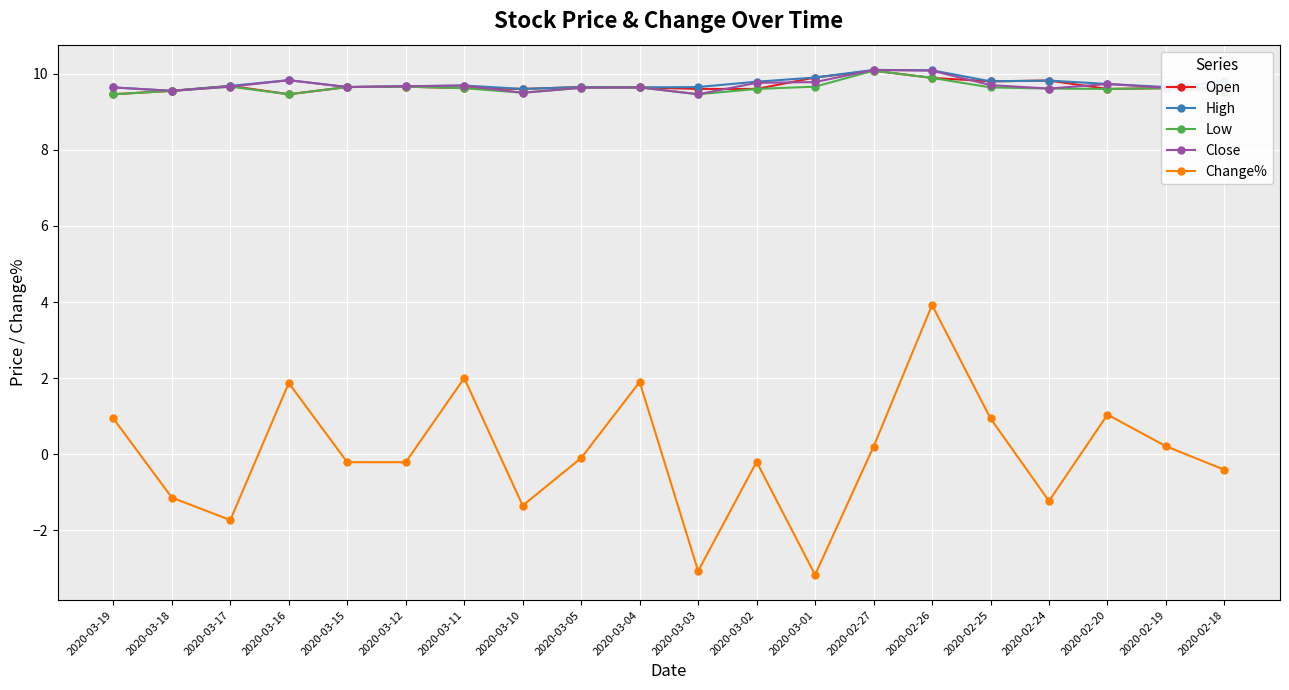

Which series changed the most between 2020-03-11 and 2020-02-18?

Change%